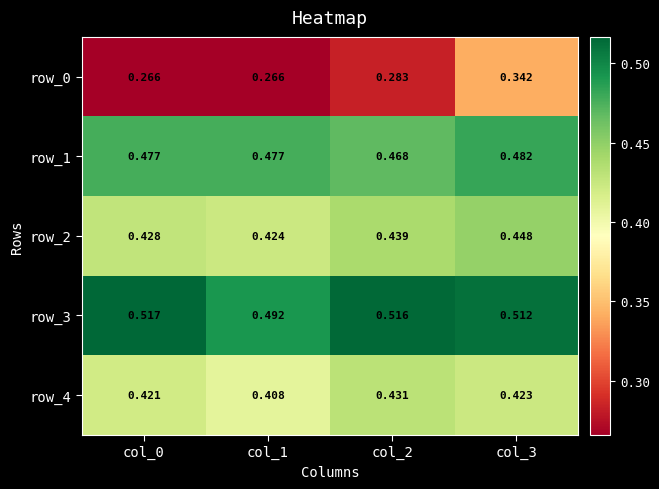

Which series has the largest total across all categories?

row_3